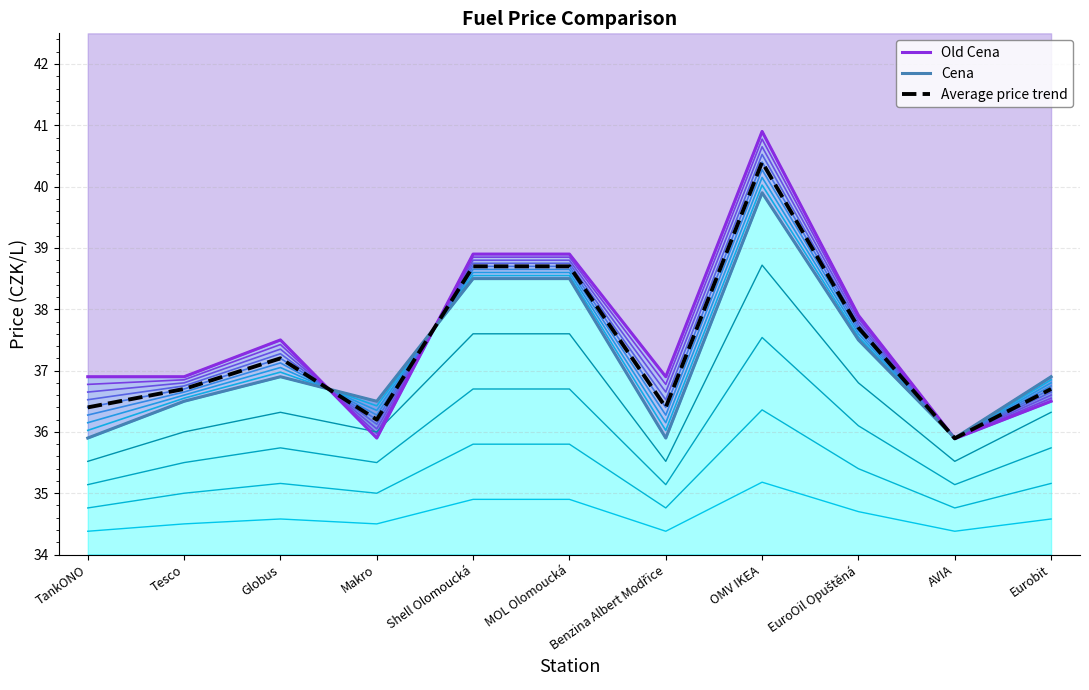

What is the maximum value shown in the chart?

40.9